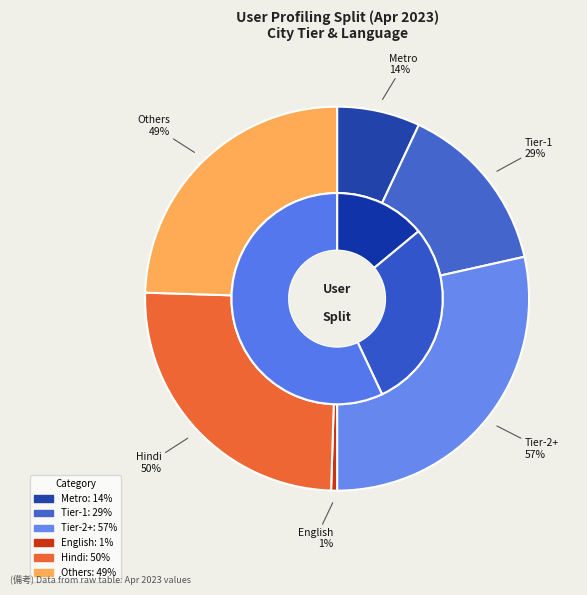

Does Hindi account for over 50% of the chart?

No